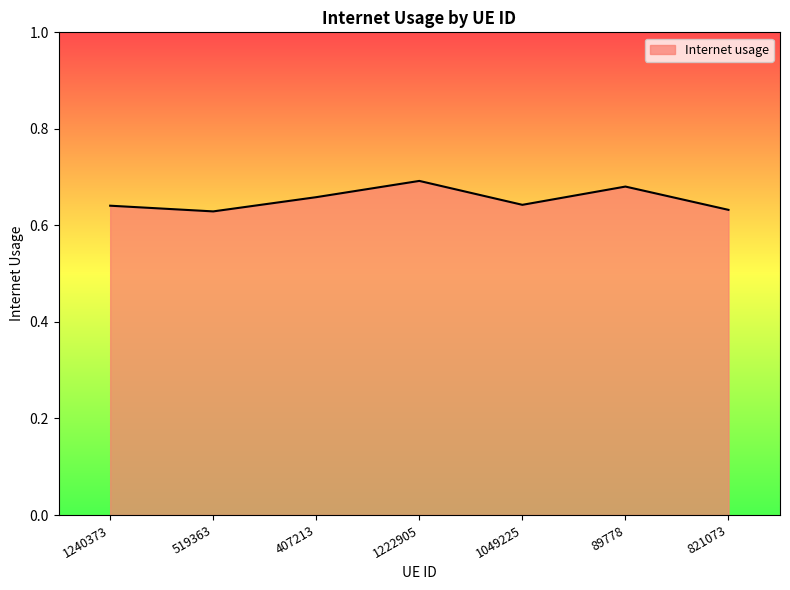

What position from the left is 1222905?

4